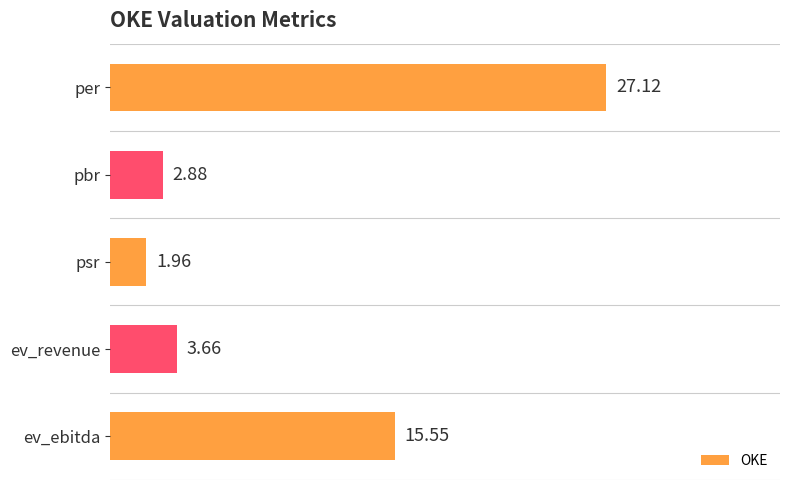

Between ev_ebitda and psr, which is larger?

ev_ebitda